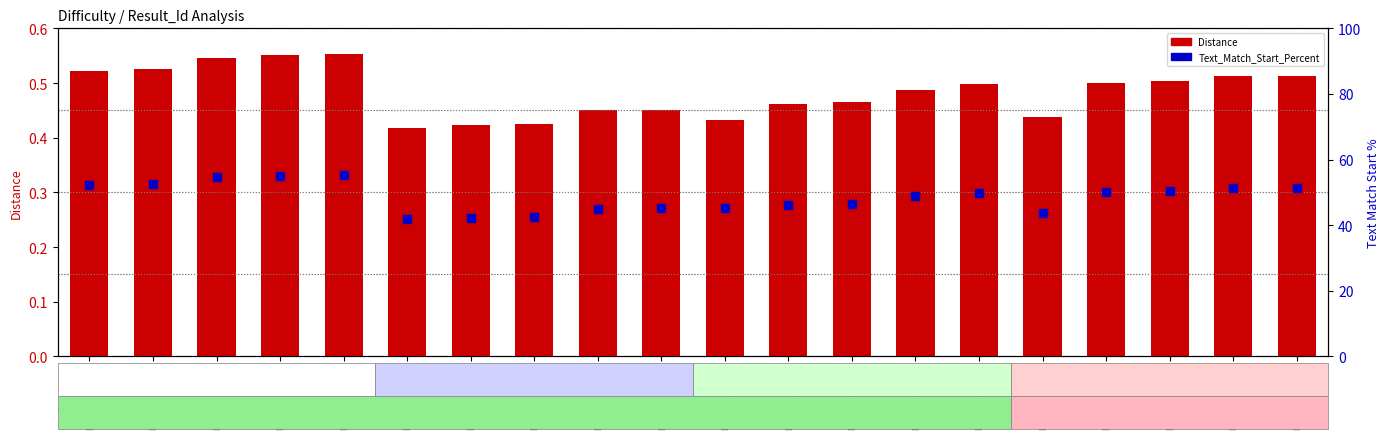

Which series has the largest Y range (max minus min)?

Text_Match_Start_Percent